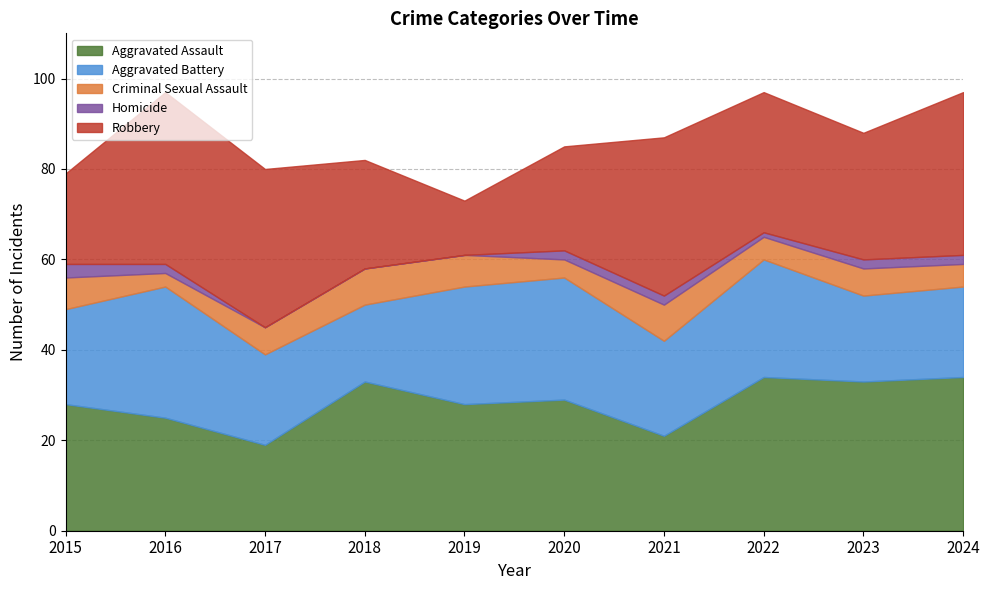

Is it true that Aggravated Assault equals 9 at 2015?

False